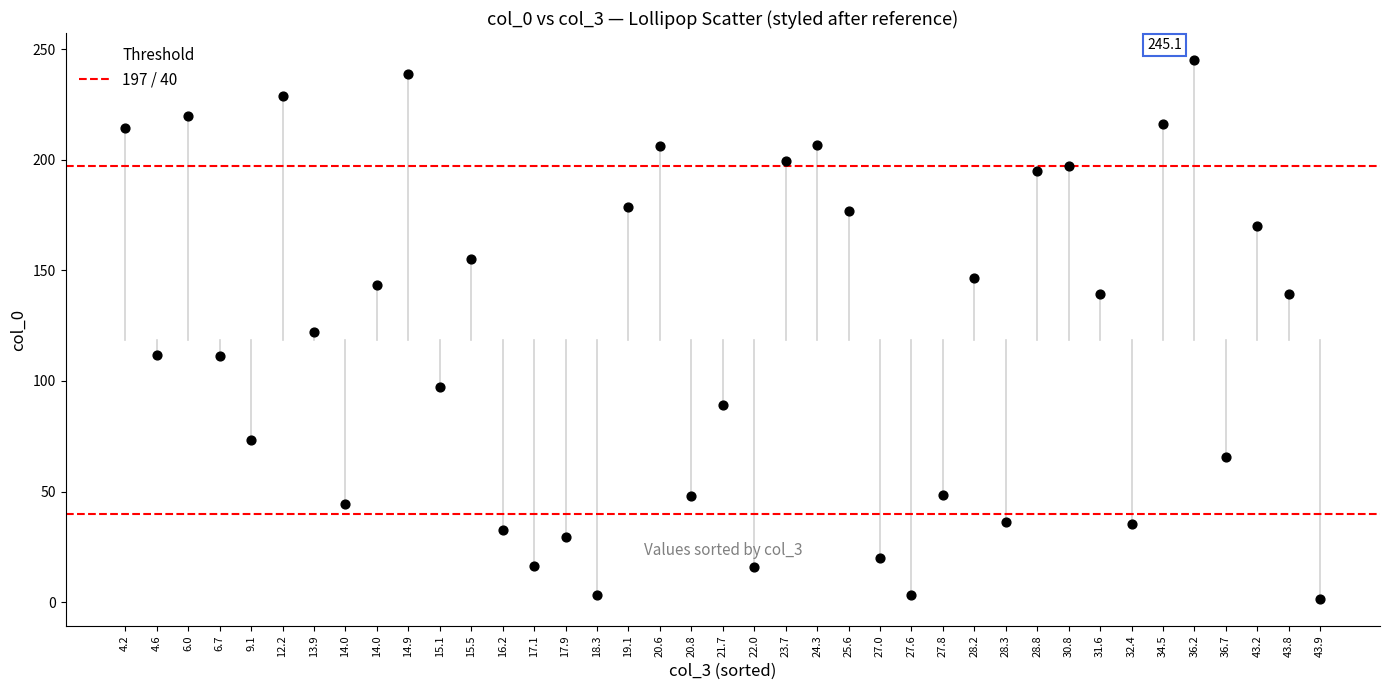

How many points are shown in the scatter plot?

39